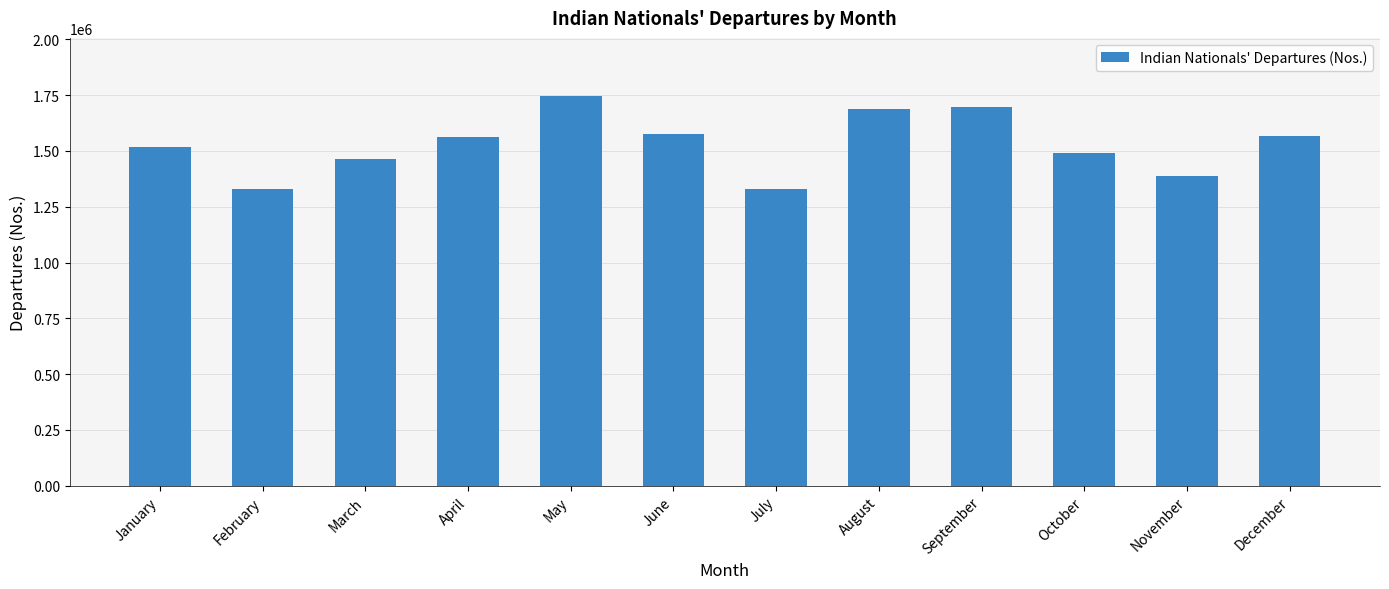

Count the number of categories in the chart.

12